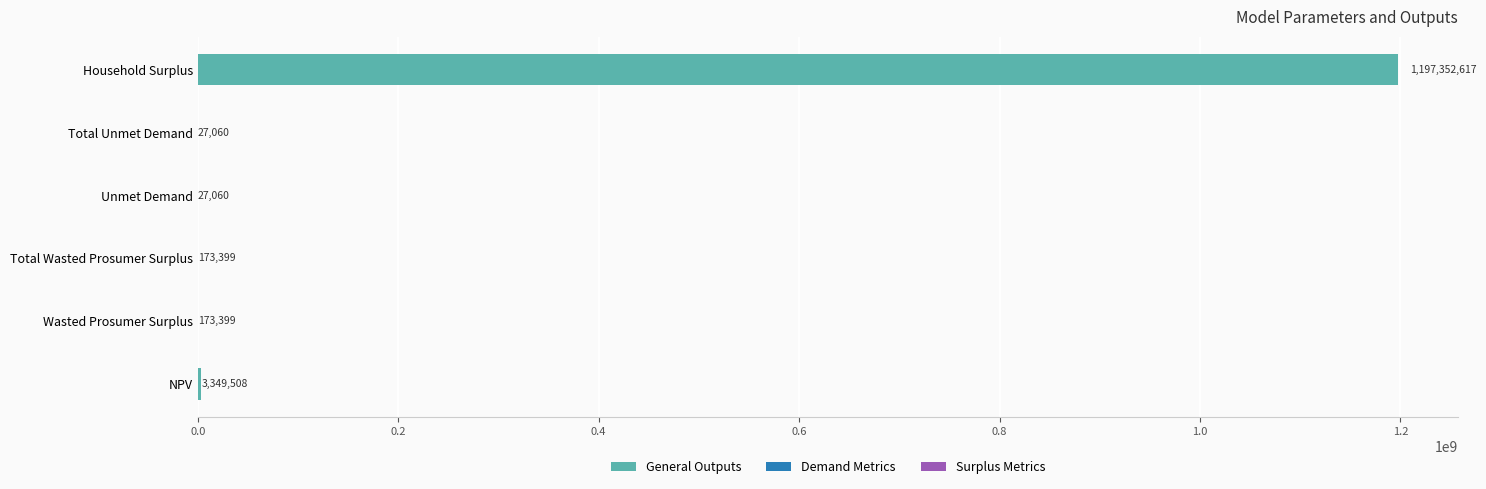

The value at Wasted Prosumer Surplus is 173398.7. True or false?

True